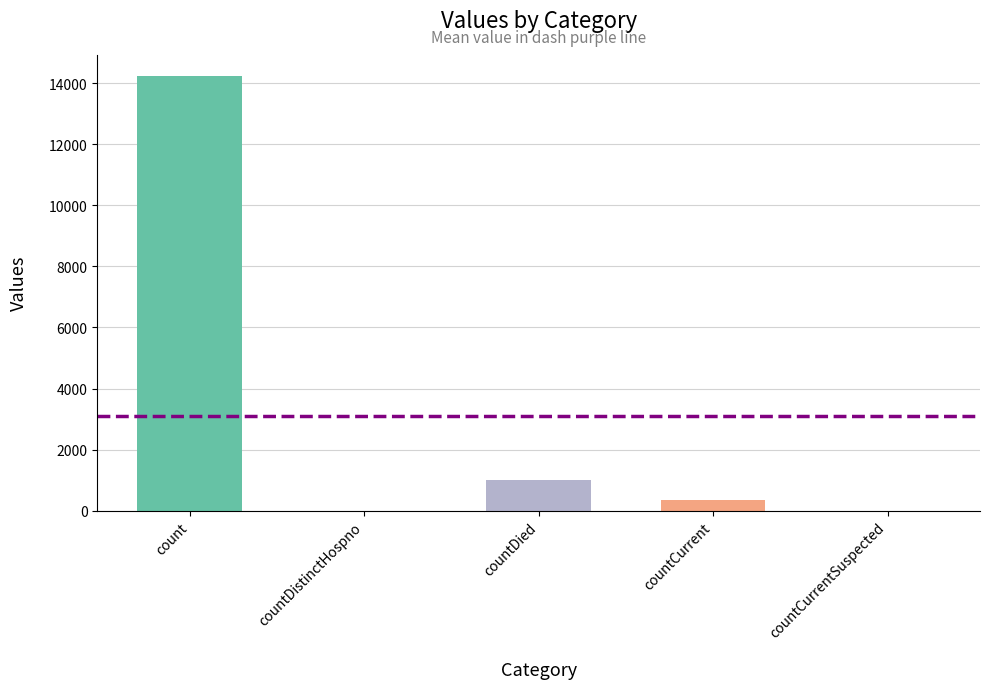

The value at countCurrent is 340. True or false?

True